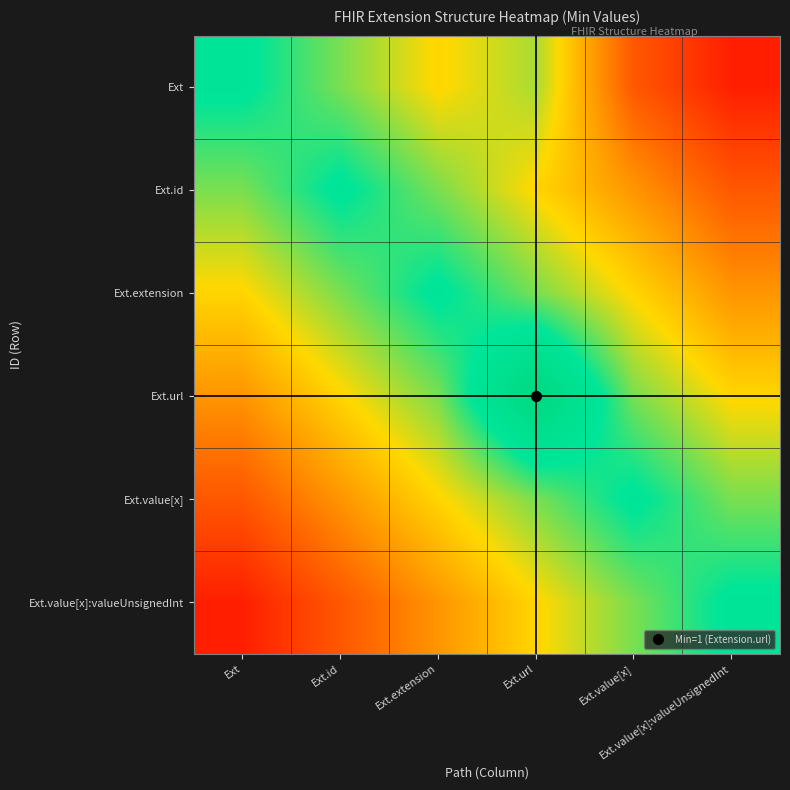

Which label corresponds to the largest value in the chart?

Ext.url